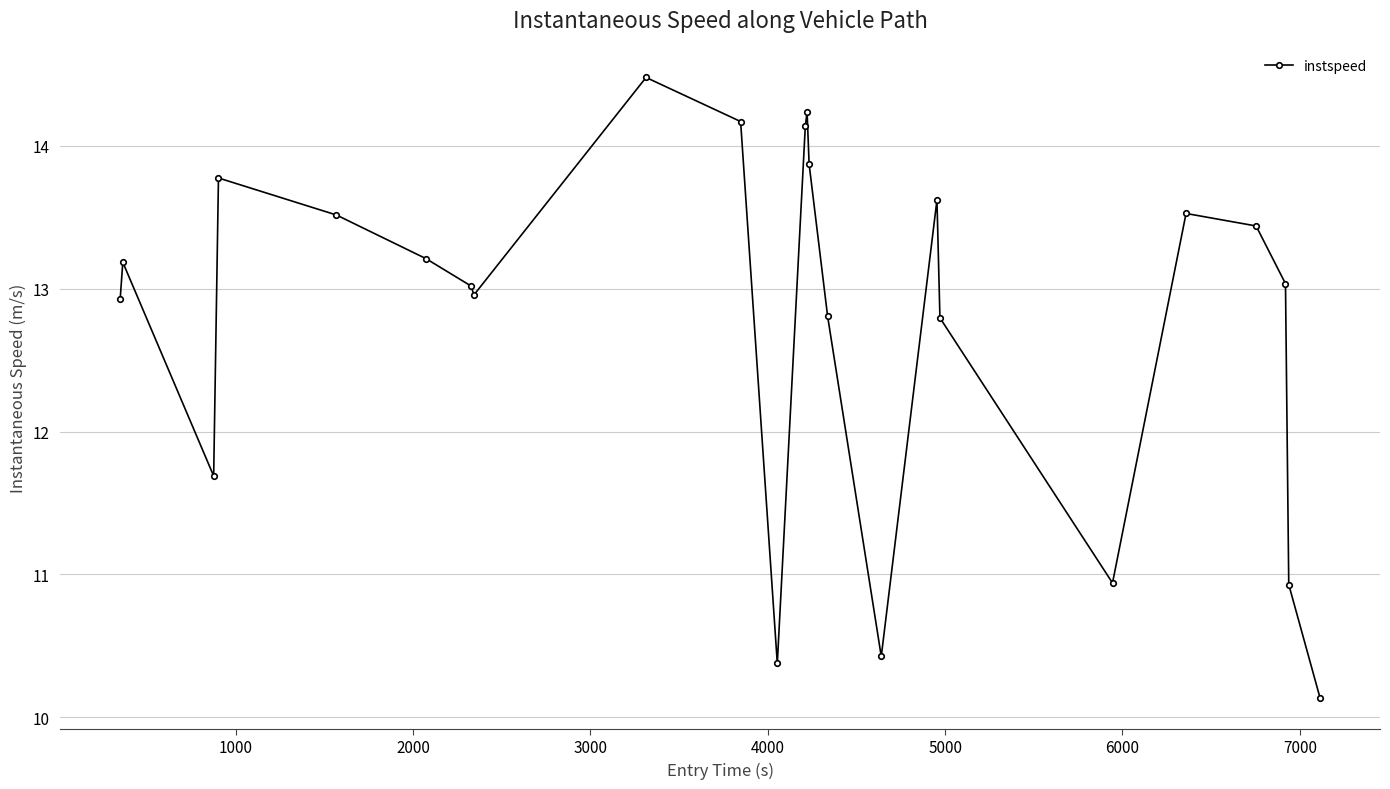

Reading left to right, transcribe all the data shown in this chart.

12.9	13.2	11.7	13.8	13.5	13.2	13.0	13.0	14.5	14.2	10.4	14.1	14.2	13.9	12.8	10.4	13.6	12.8	10.9	13.5	13.4	13.0	10.9	10.1